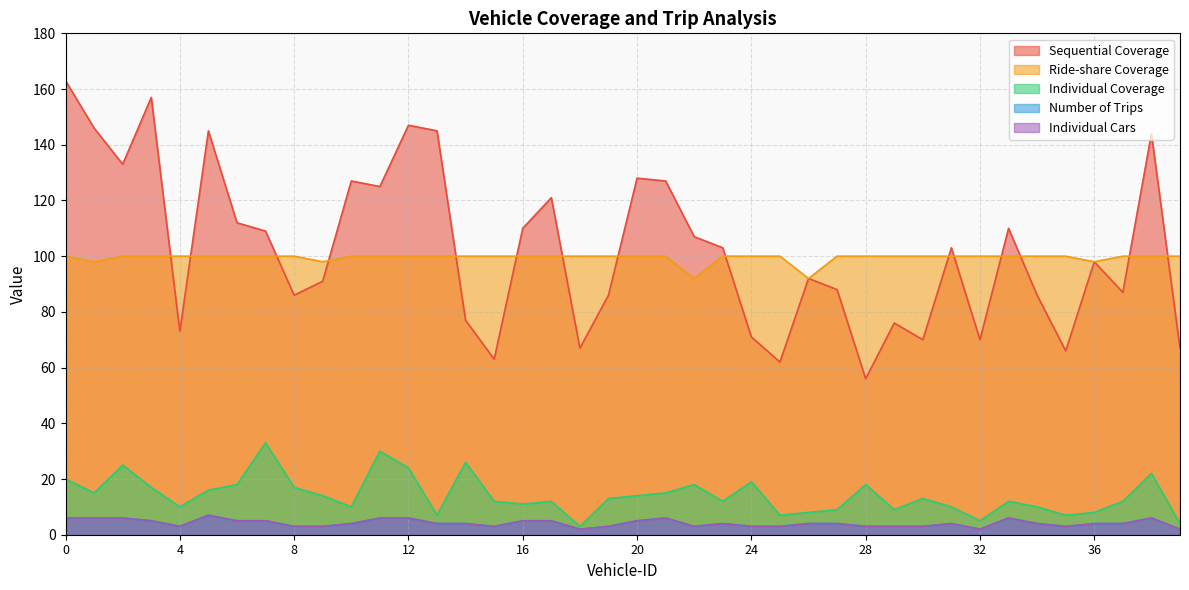

The value of Individual Cars at 12 is 6. True or false?

True